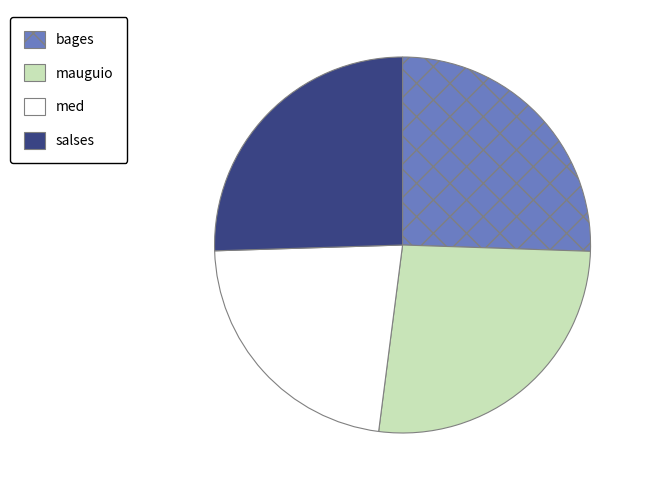

What is the ratio of the value at bages to the value at med?

1.1